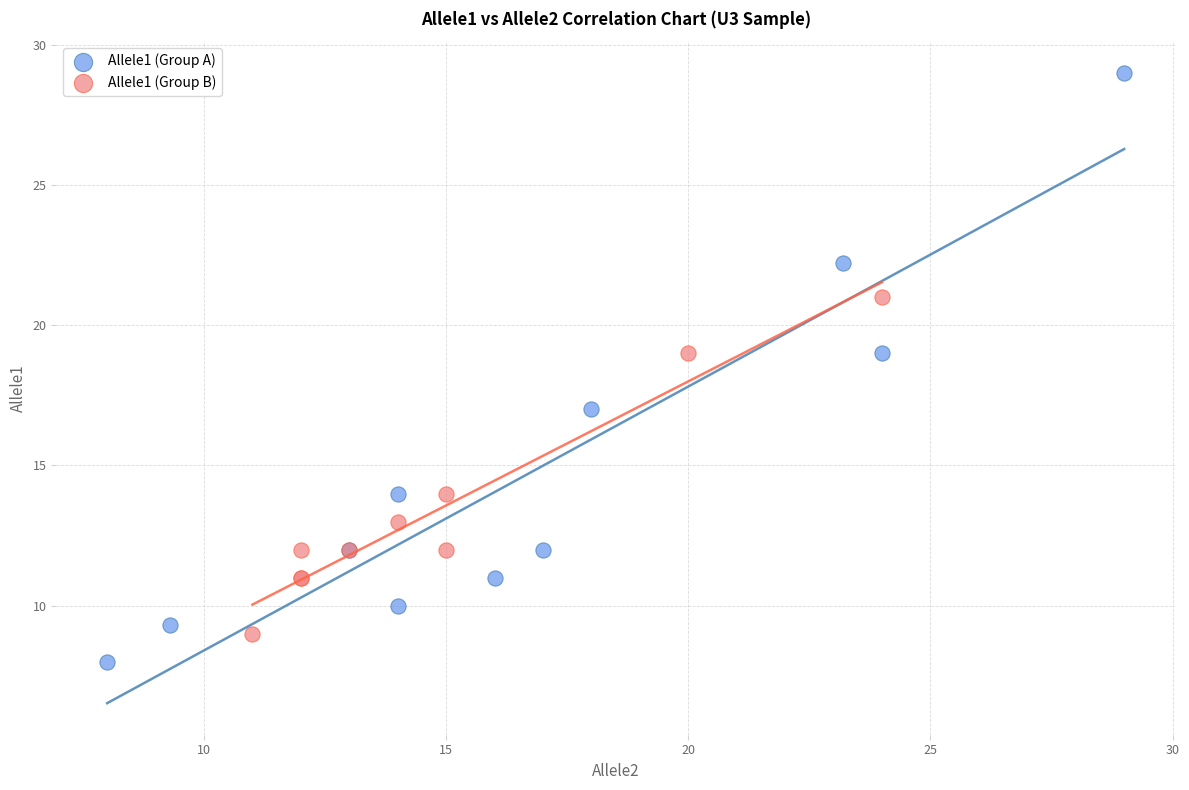

Which series reaches the minimum Y coordinate?

Allele1 (Group A)